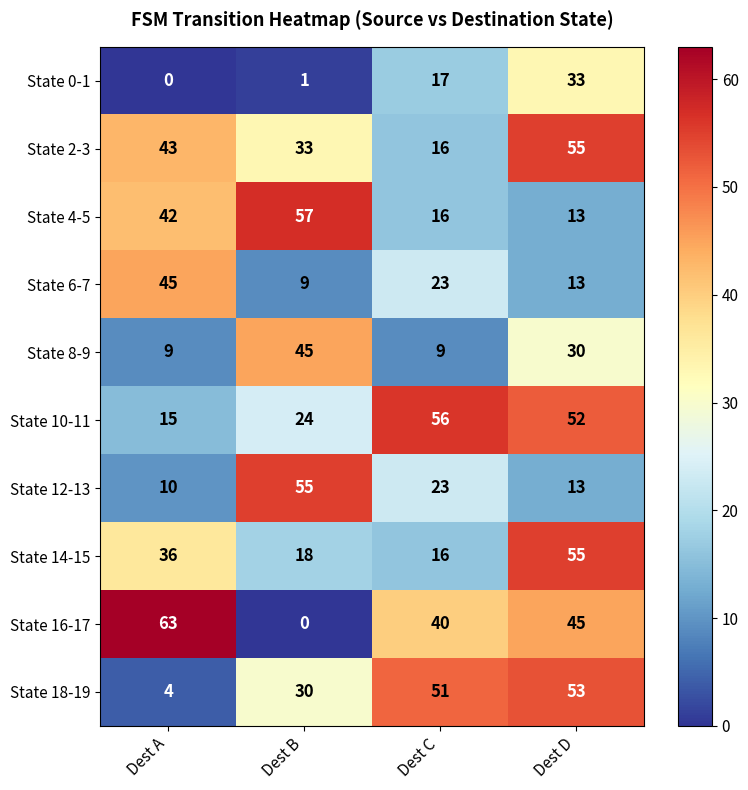

List the labels in order of State 12-13 value, smallest first.

Dest A, Dest D, Dest C, Dest B